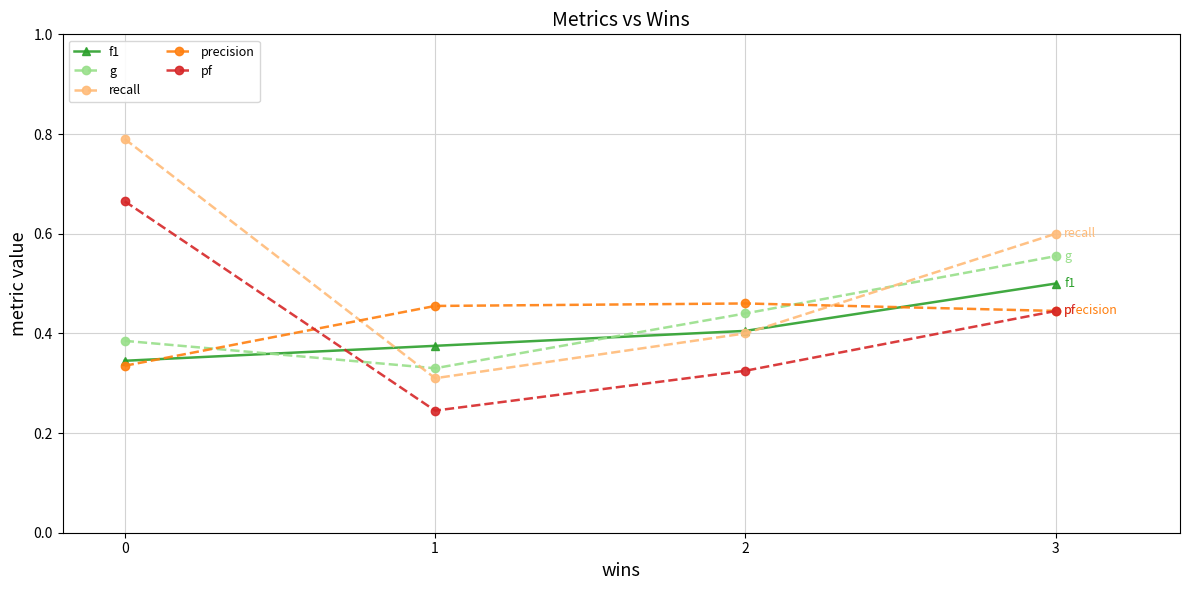

The precision series shows 0.5 at 0. True or false?

False